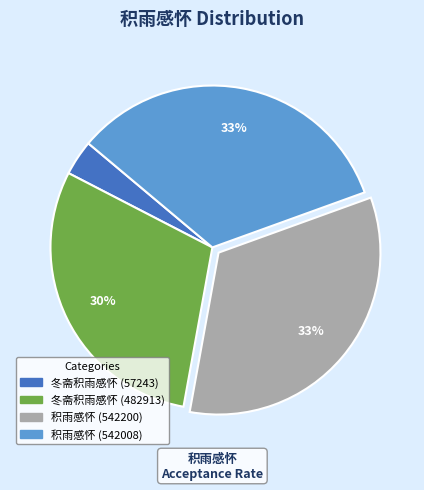

True or false: 冬斋积雨感怀 (57243) accounts for 4% of the total.

True